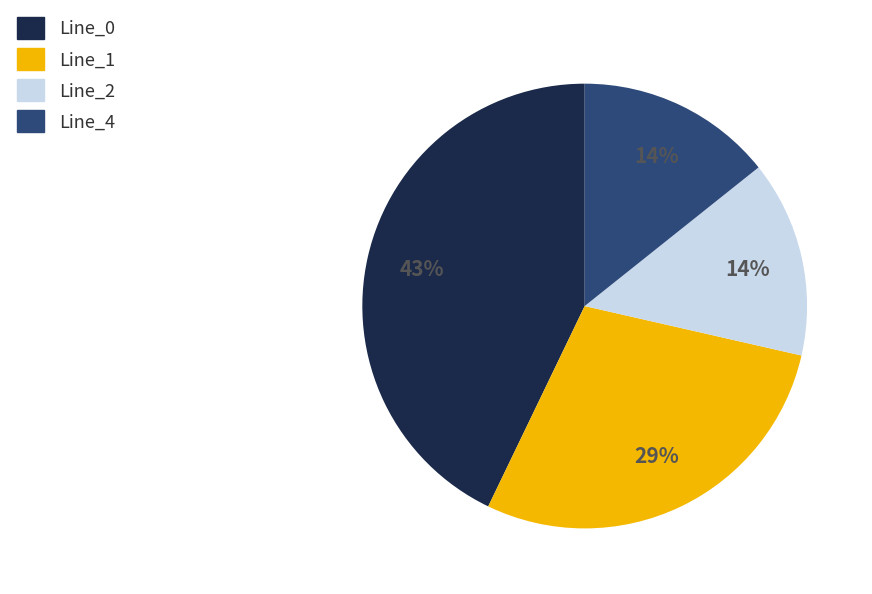

Count the number of slices in the pie.

4